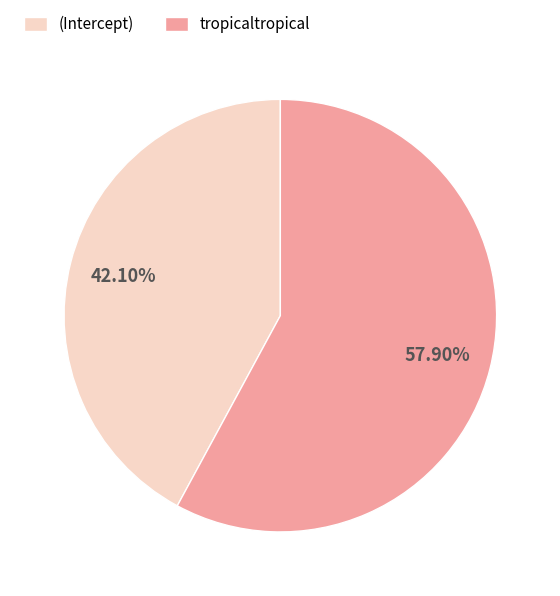

To the nearest percent, what percentage of the pie is tropicaltropical?

58%